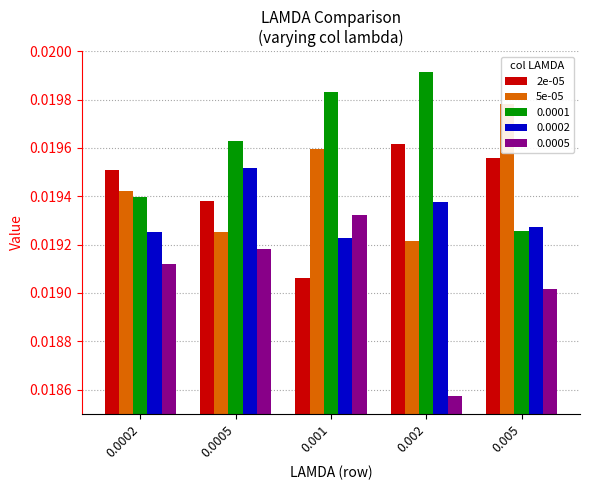

At which label does 2e-05 reach its minimum?

0.001